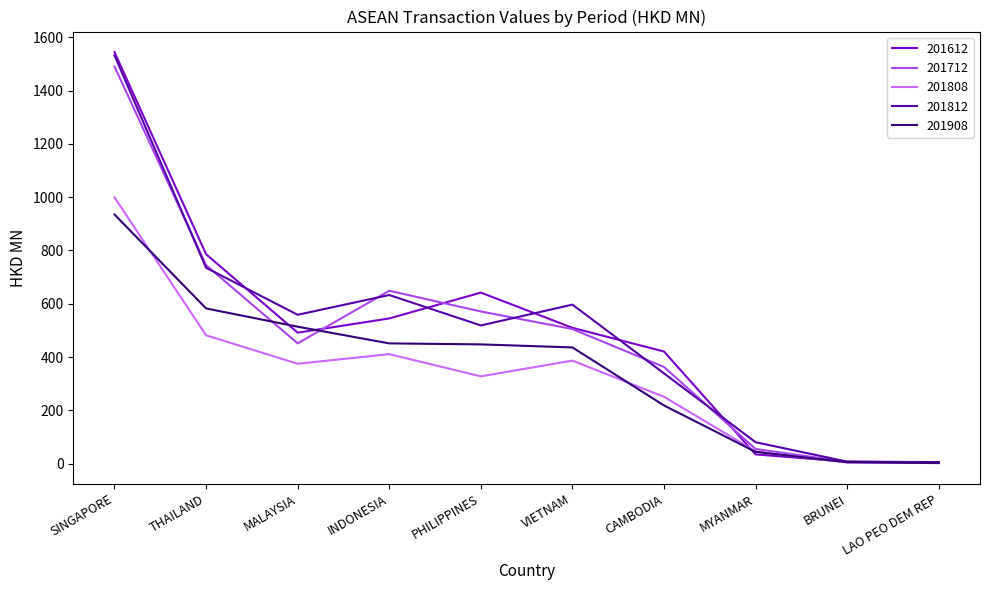

The value of 201808 at VIETNAM is 503.0. True or false?

False